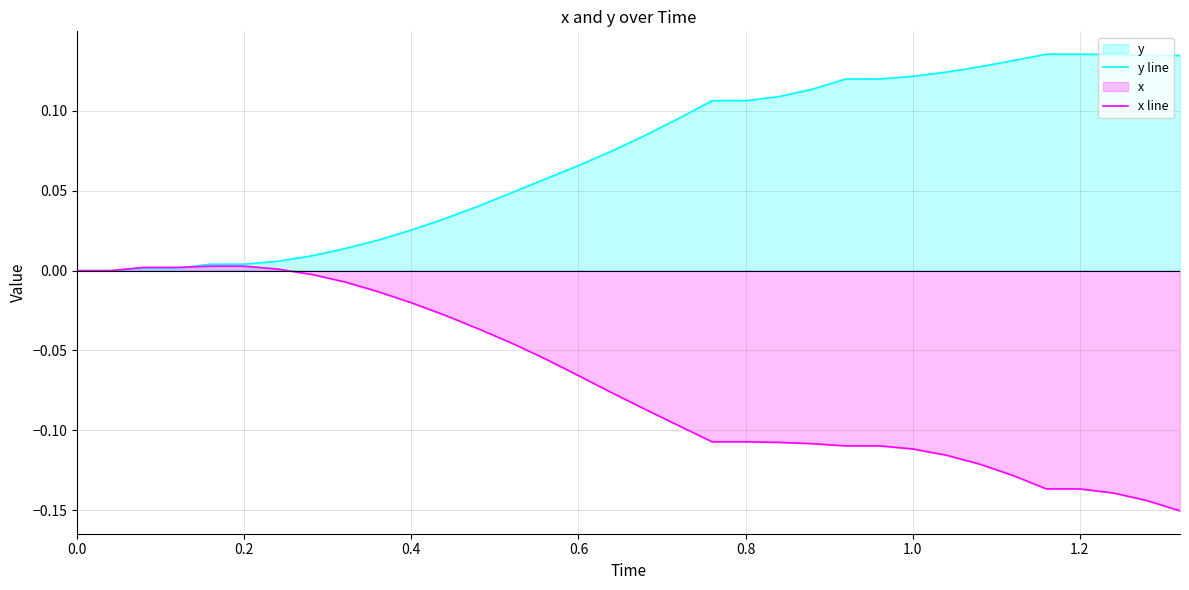

Rank the series by their average value, from lowest to highest.

x line, y line